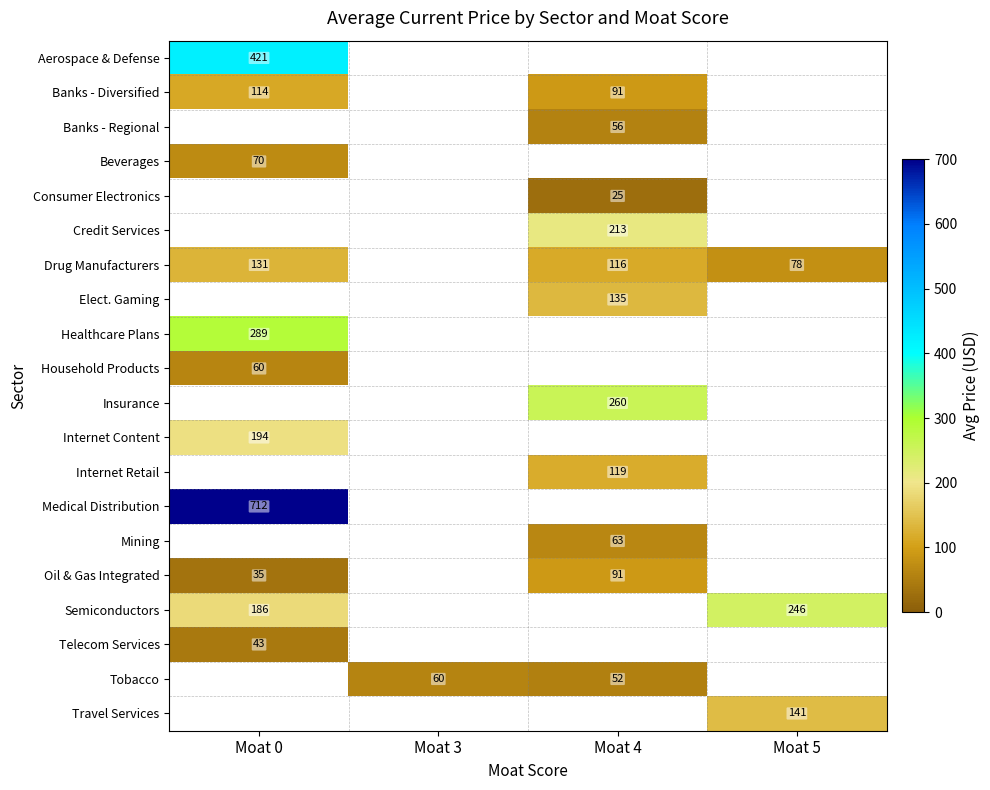

What is the greatest value displayed?

711.8